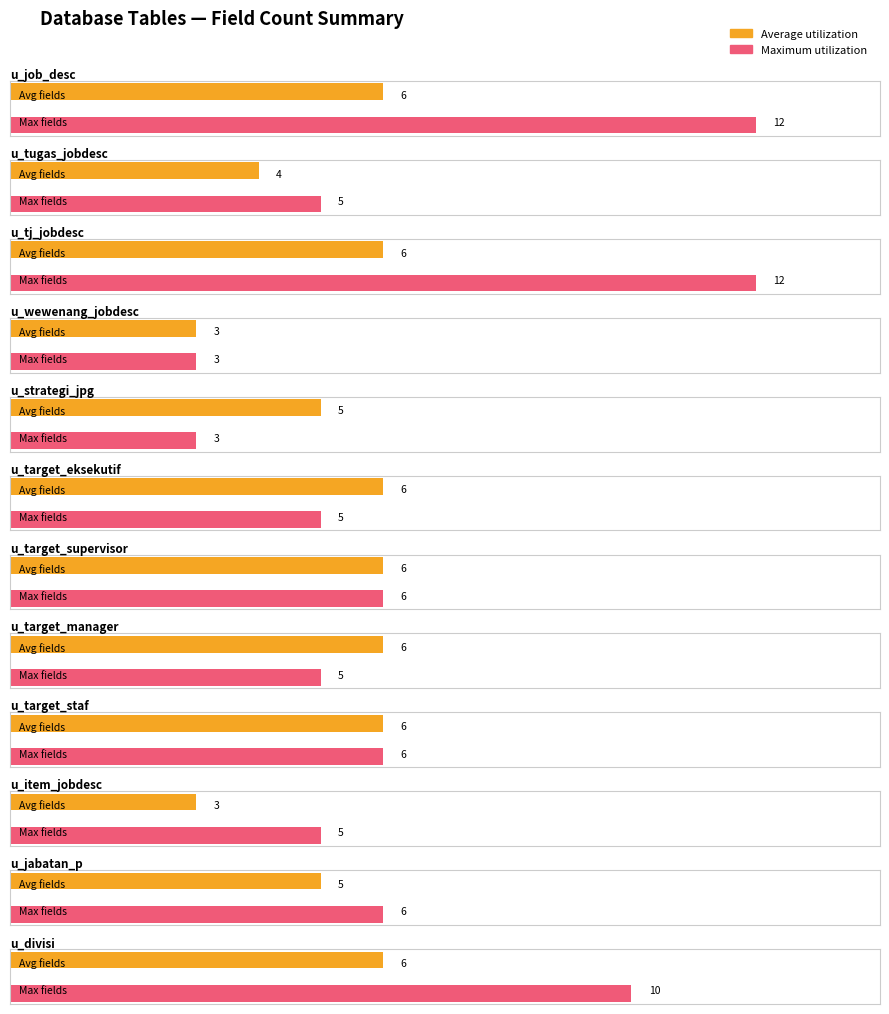

Reading right to left, list all the values displayed in this chart.

Average utilization: u_divisi=6	u_jabatan_p=5	u_item_jobdesc=3	u_target_staf=6	u_target_manager=6	u_target_supervisor=6	u_target_eksekutif=6	u_strategi_jpg=5	u_wewenang_jobdesc=3	u_tj_jobdesc=6	u_tugas_jobdesc=4	u_job_desc=6
Maximum utilization: u_divisi=10	u_jabatan_p=6	u_item_jobdesc=5	u_target_staf=6	u_target_manager=5	u_target_supervisor=6	u_target_eksekutif=5	u_strategi_jpg=3	u_wewenang_jobdesc=3	u_tj_jobdesc=12	u_tugas_jobdesc=5	u_job_desc=12